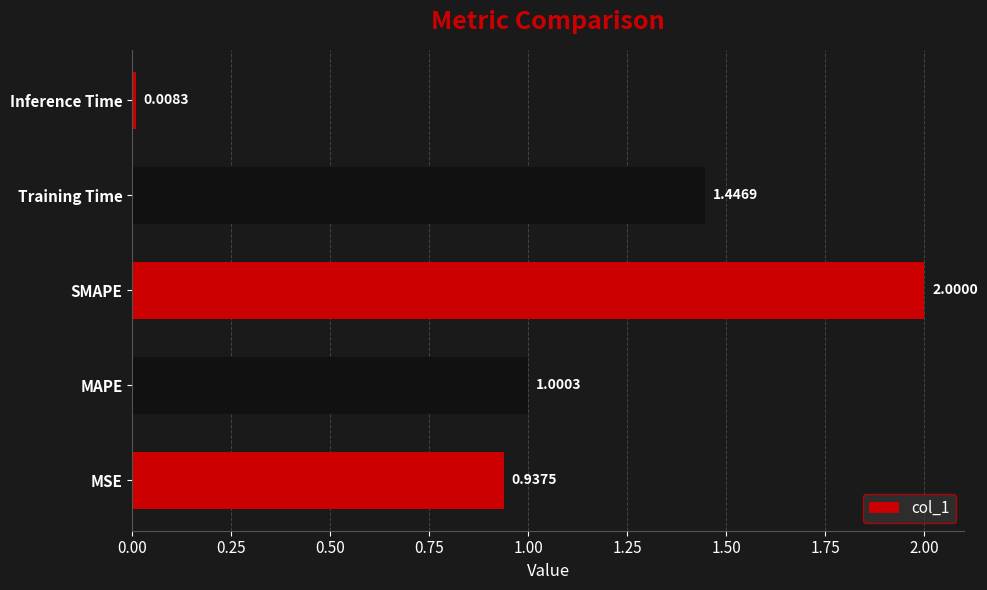

What is the difference between the values at Training Time and SMAPE?

0.6